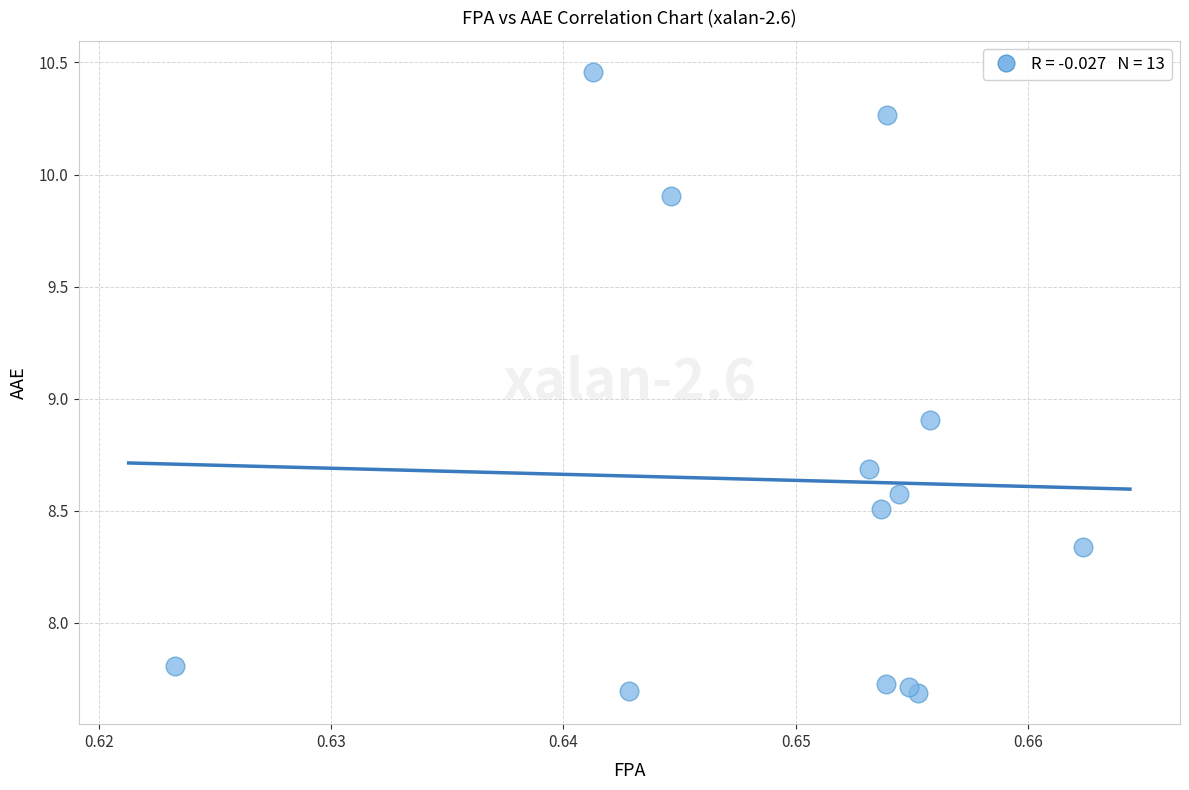

What Y value in the scatter plot is closest to 9?

8.9